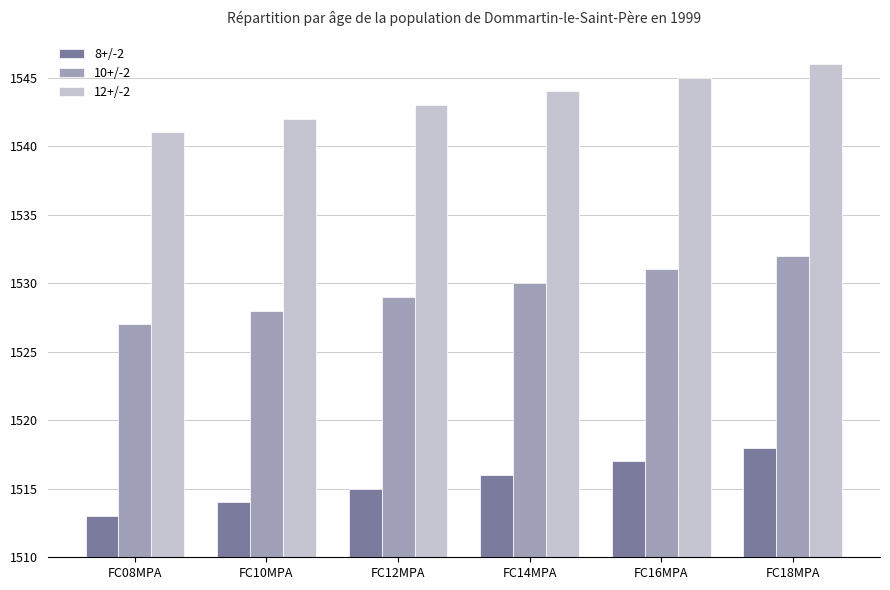

What is the approximate value of 10+/-2 at FC14MPA?

1530